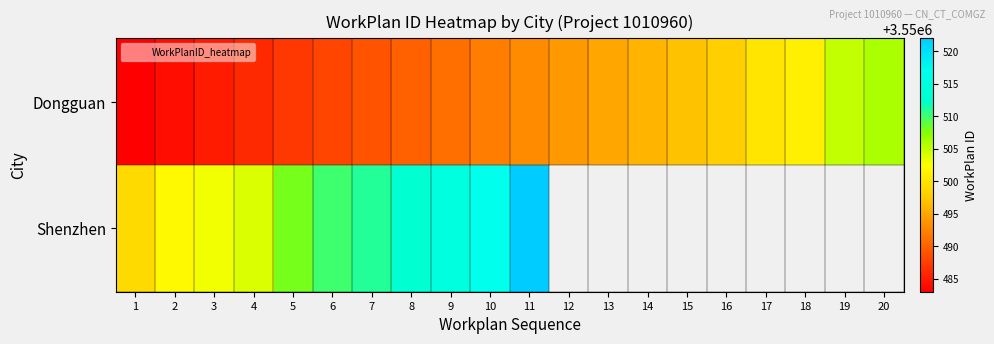

At how many categories does at least one series exceed 3550488?

20